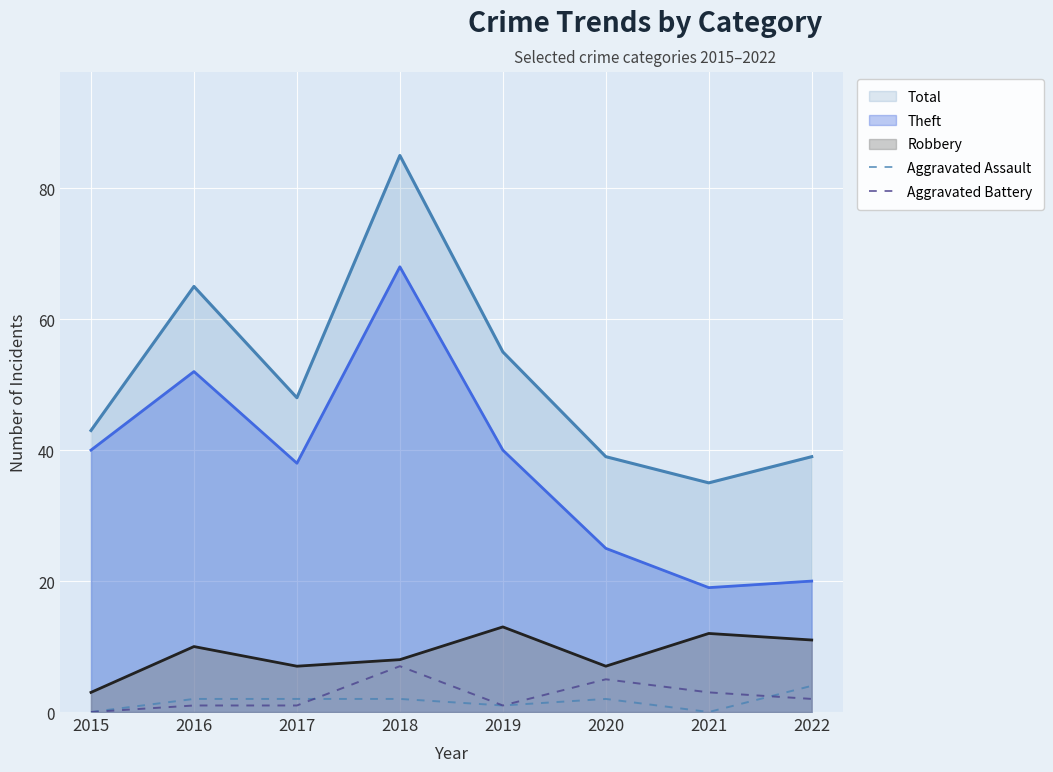

Count the number of categories in the chart.

8